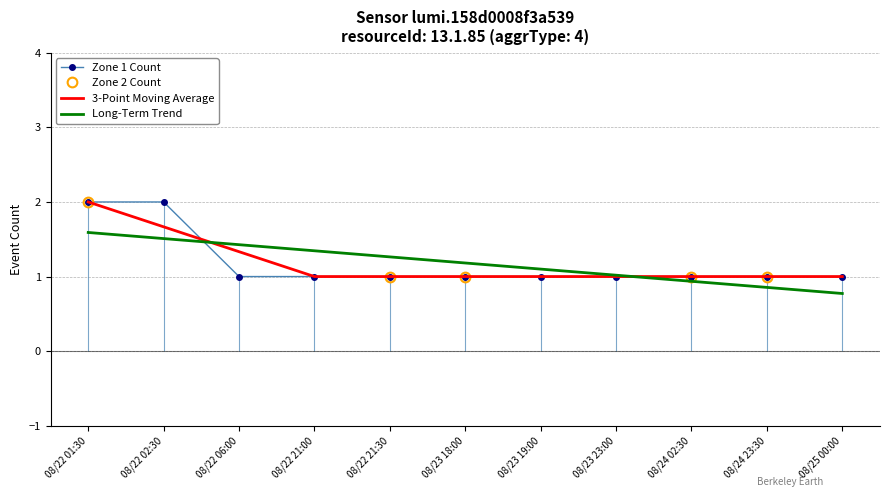

What is the sum of the 3-Point Moving Average values at 08/22 21:30 and 08/24 23:30?

2.0